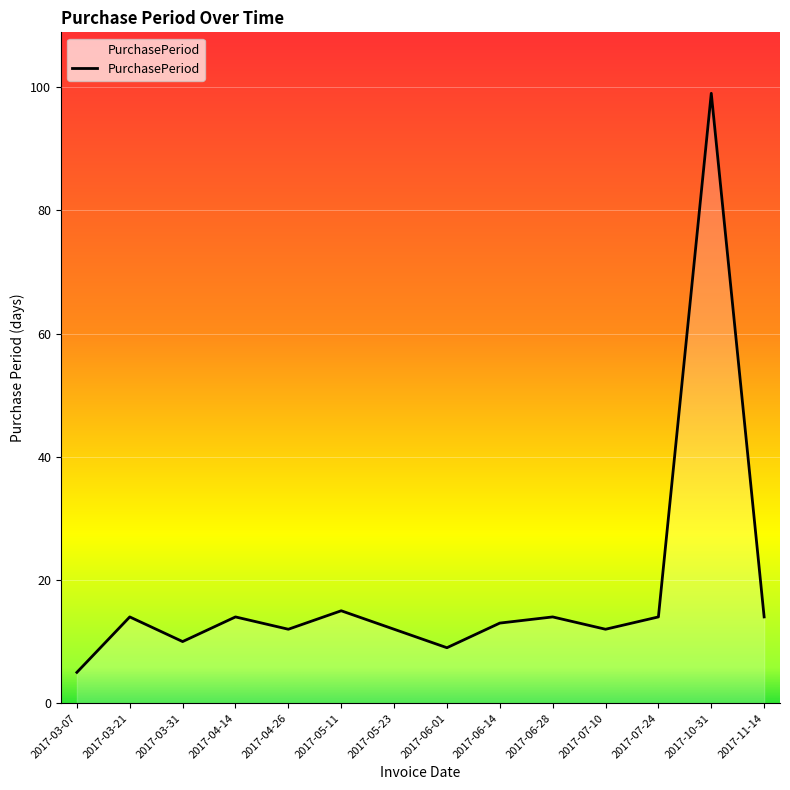

How many interior local peaks (higher than both neighbors) does the data have?

5